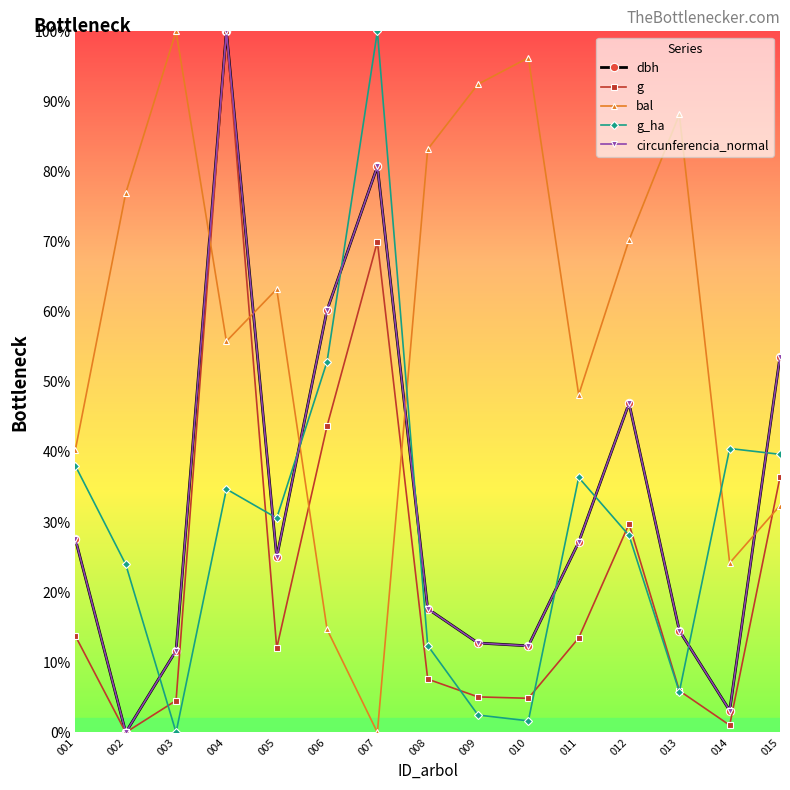

Which series changed the most between 002 and 015?

dbh